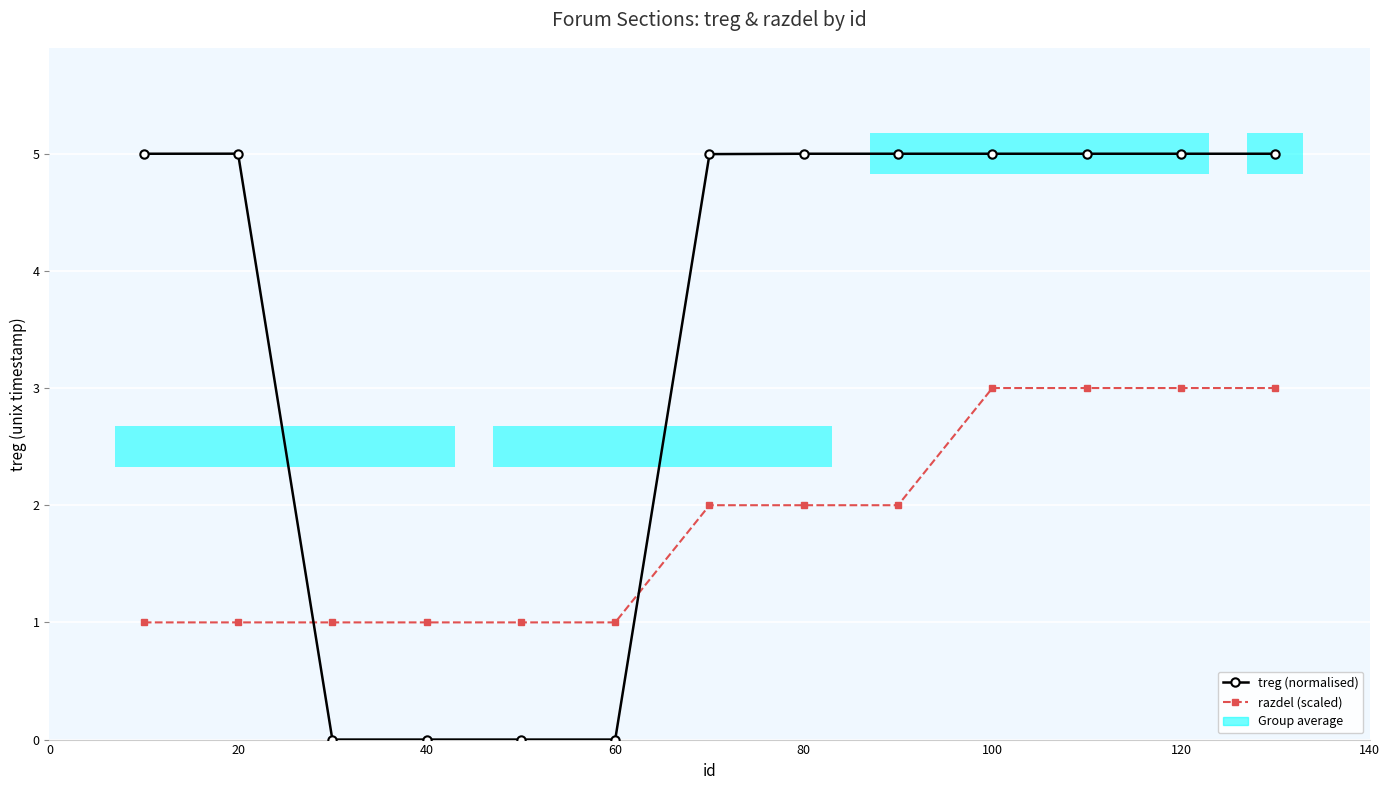

Which label corresponds to the largest value in the chart?

20